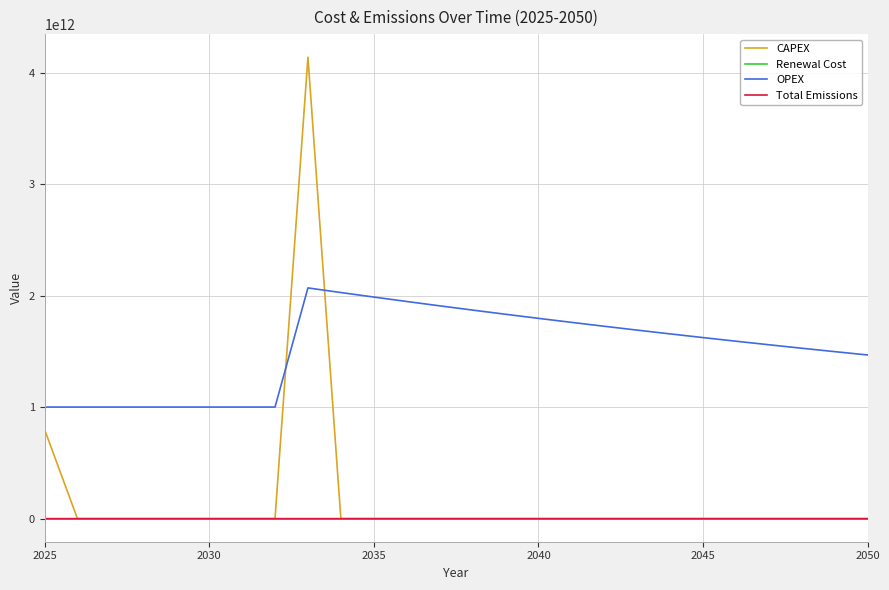

After their last crossing, which series has the higher values: OPEX or CAPEX?

OPEX